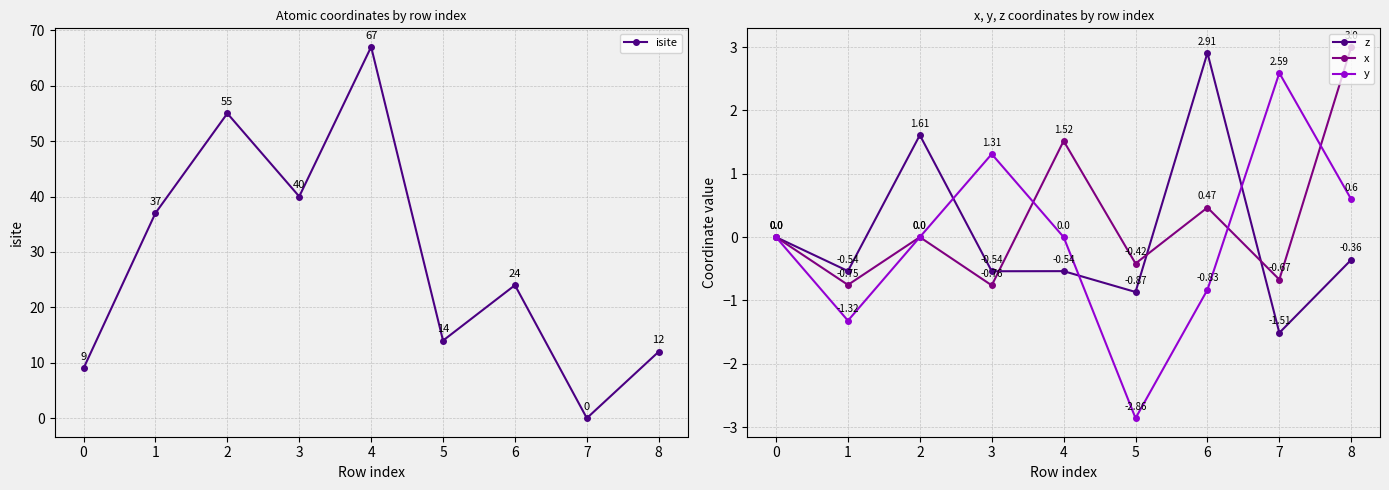

In x, how many points are lower than both neighbors (excluding endpoints)?

4